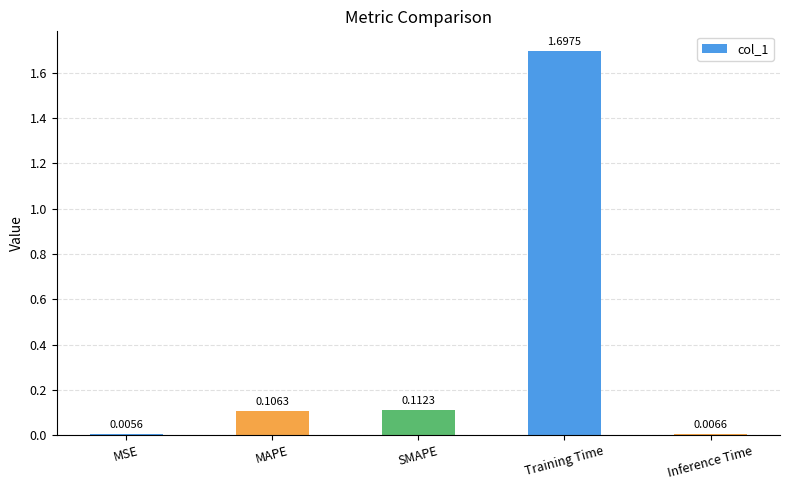

Which label corresponds to the smallest value in the chart?

MSE